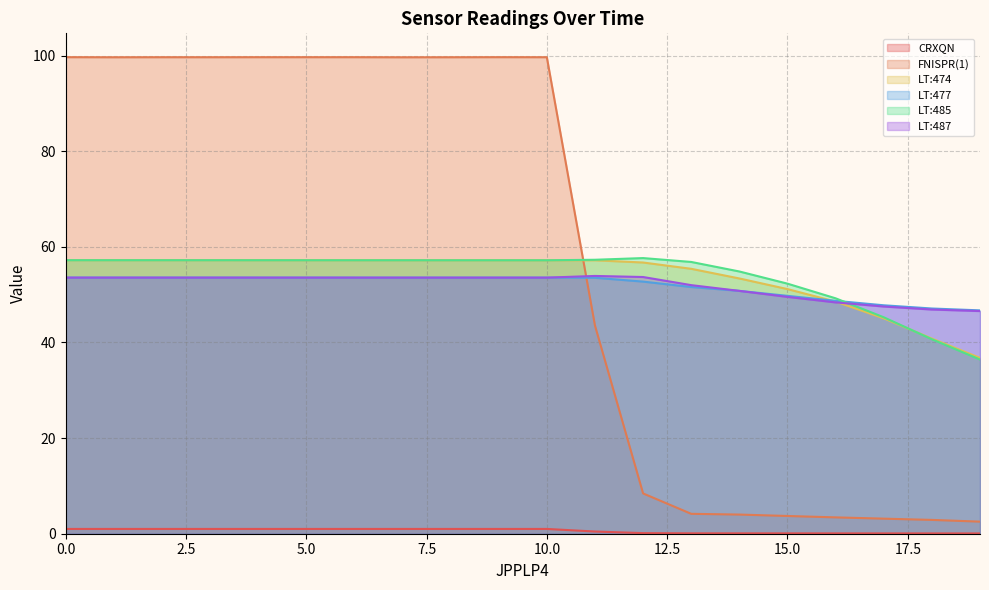

The LT:474 series shows 57.2 at 0. True or false?

True